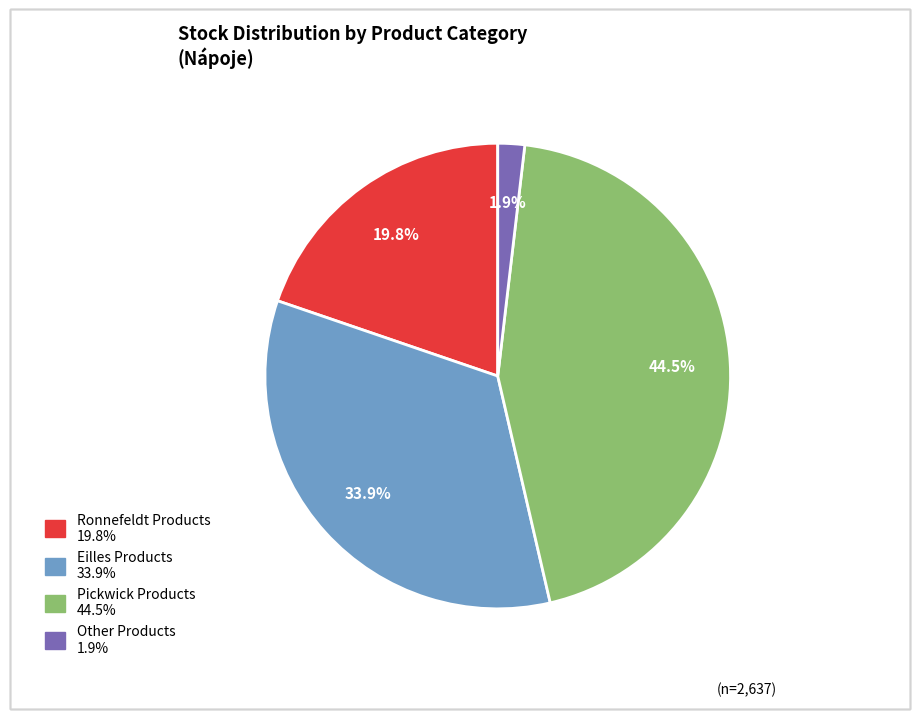

Is there any slice that represents more than half of the pie?

No